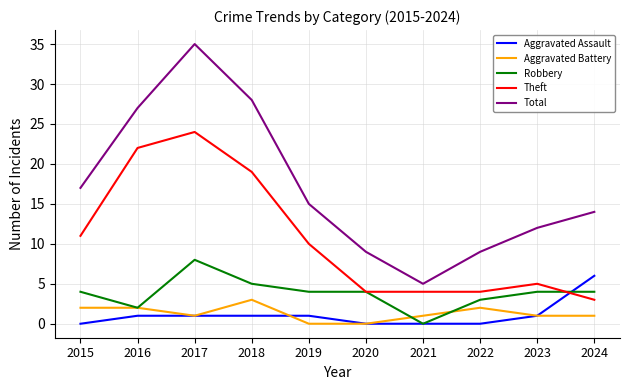

What is the average value of the Aggravated Assault series?

1